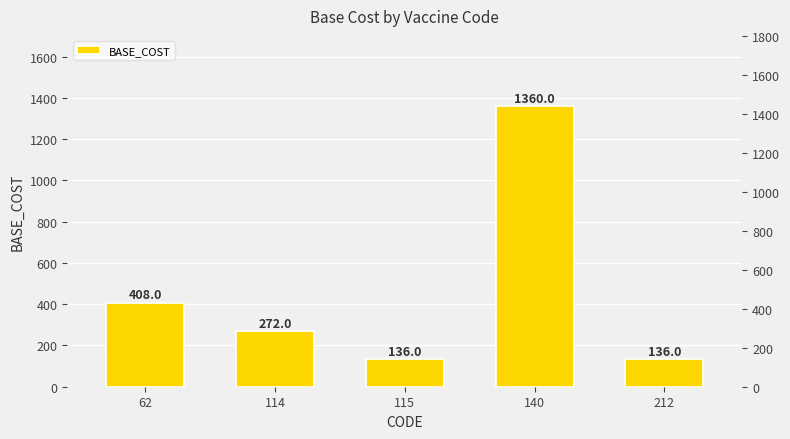

What is the greatest value displayed?

1360